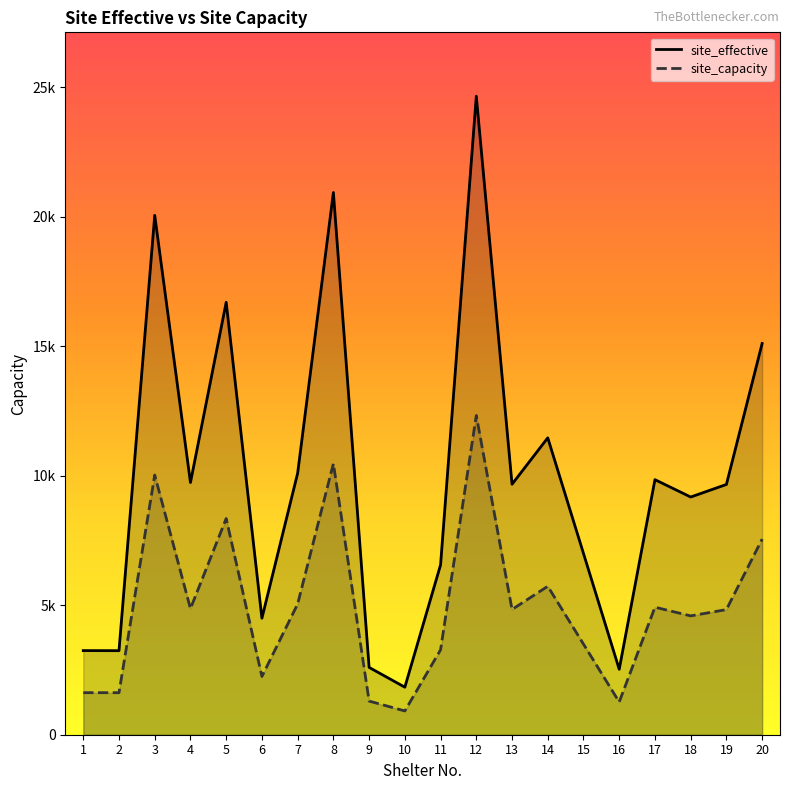

True or false: site_capacity and site_effective cross at least once.

False